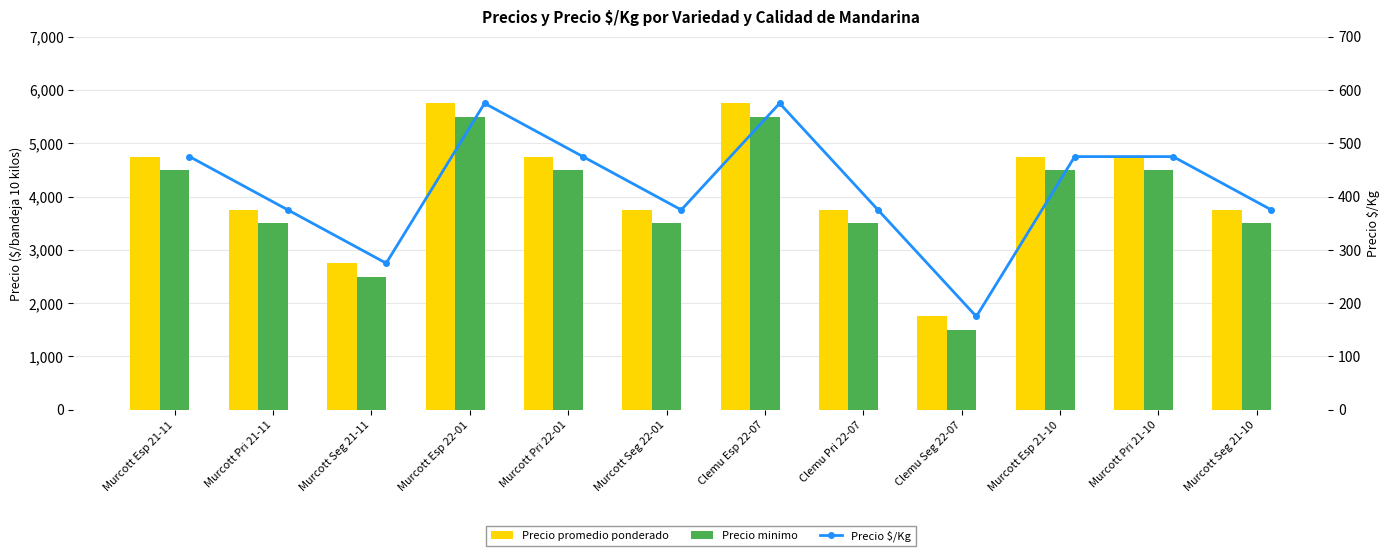

Reading right to left, extract all data points from this chart.

Precio promedio ponderado: 3750	4750	4750	1750	3750	5750	3750	4750	5750	2750	3750	4750
Precio minimo: 3500	4500	4500	1500	3500	5500	3500	4500	5500	2500	3500	4500
Precio $/Kg: 375	475	475	175	375	575	375	475	575	275	375	475